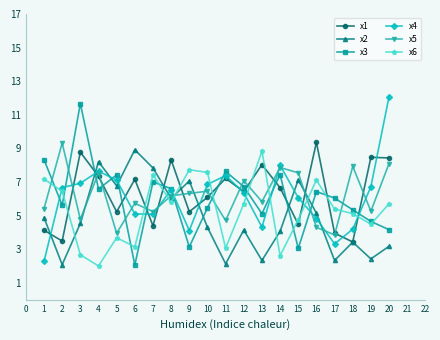

Where is the first local minimum for x1?

2